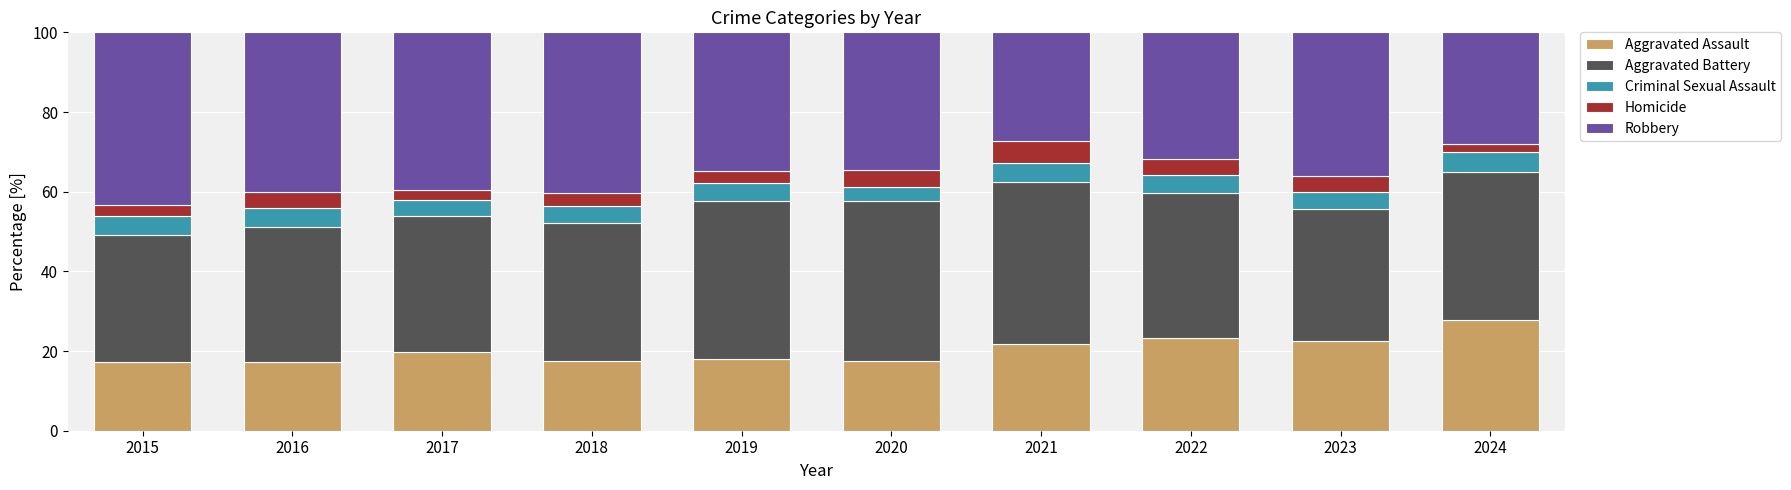

The value of Aggravated Assault at 2018 is 17.6. True or false?

True